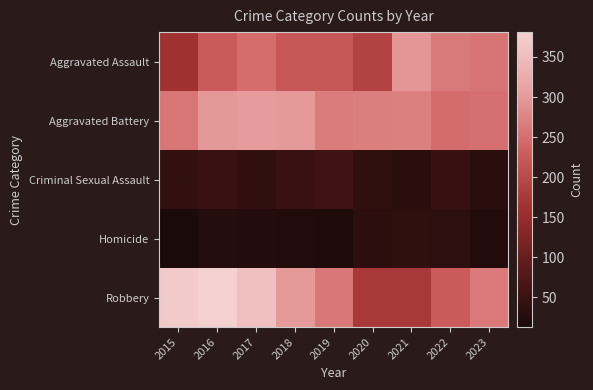

Which series has the largest range (max minus min)?

Robbery